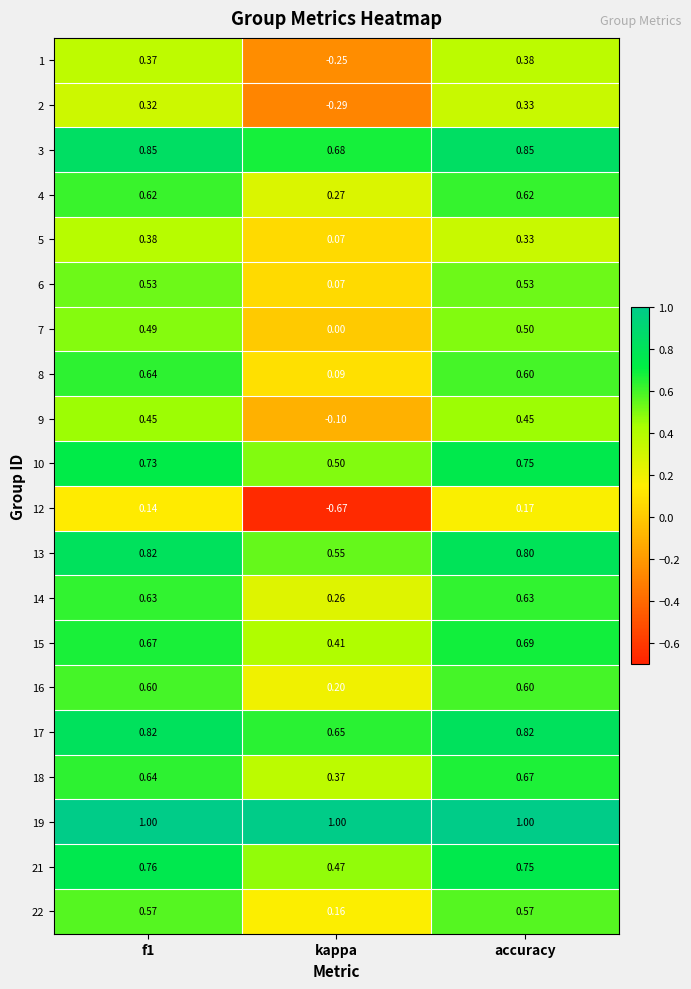

Is the value of 17 at f1 greater than the value of 1 at f1?

Yes